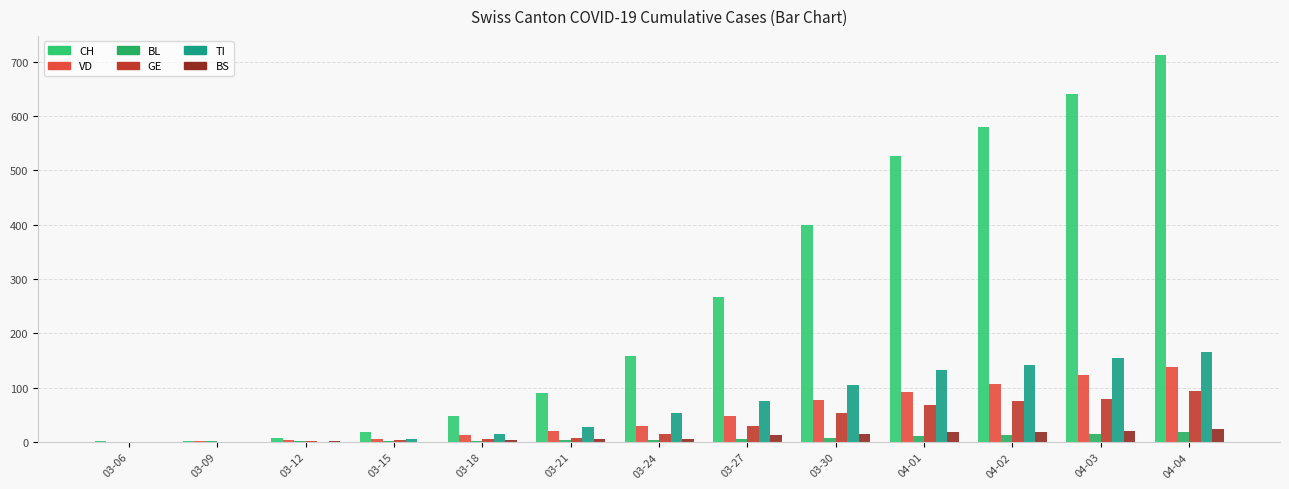

What is the value of the BL bar at the 13th from the left?

19